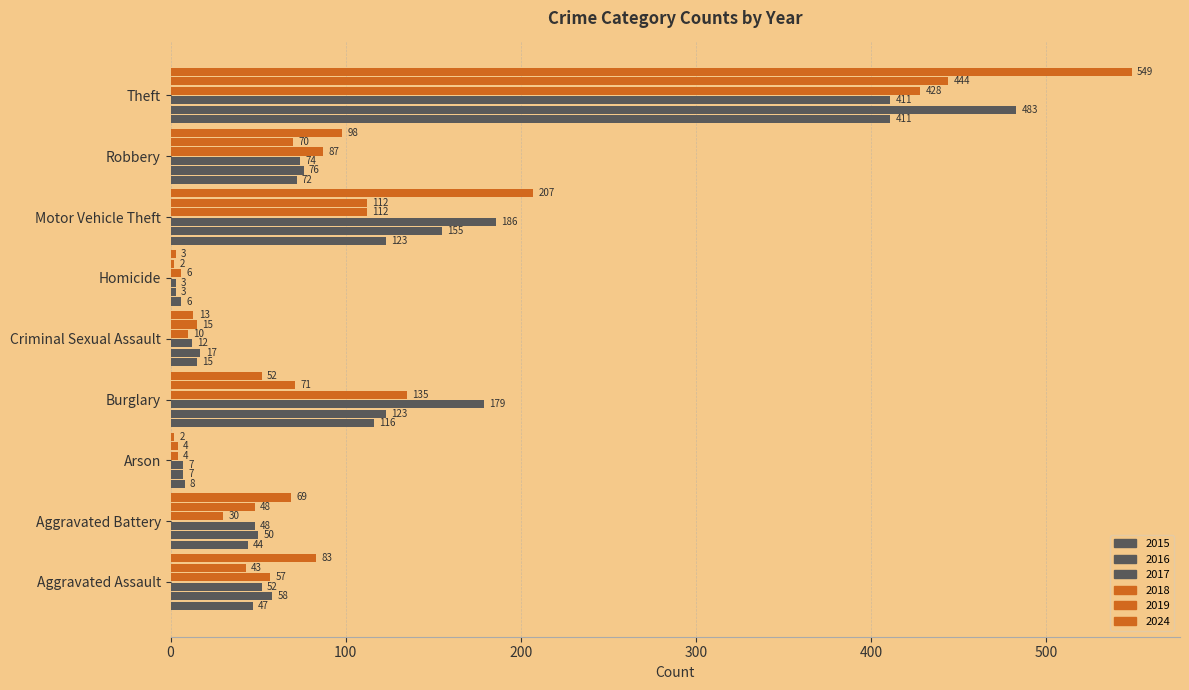

At how many categories does at least one series exceed 413?

1